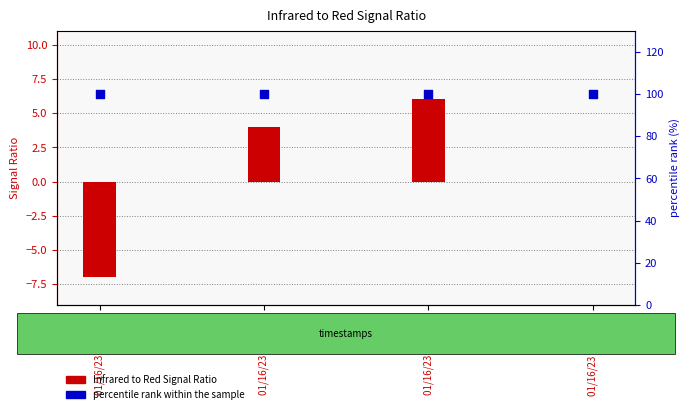

What is the total value across all series at 01/16/23 12:52:30?

104